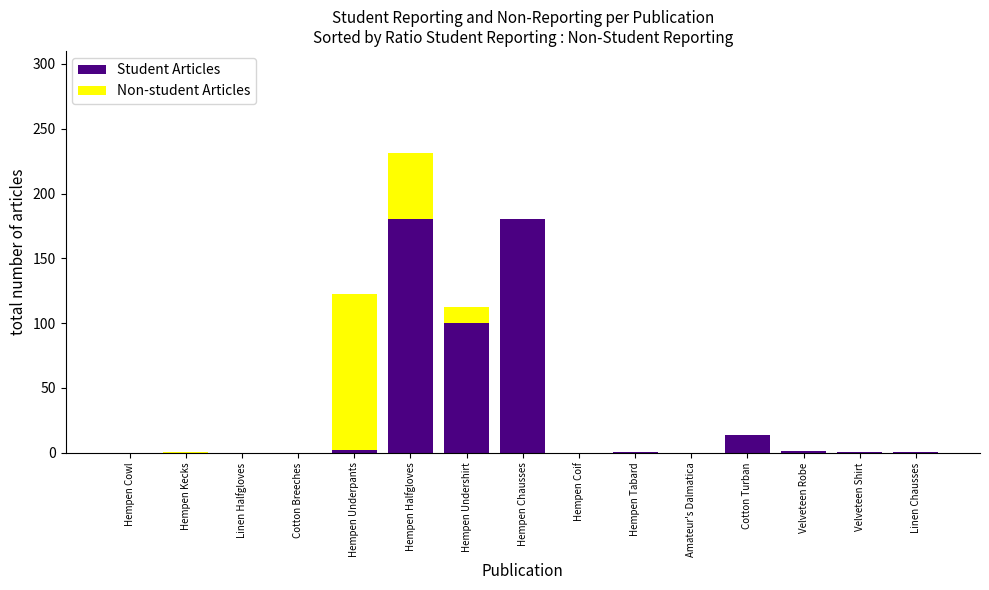

How many distinct data groups are displayed?

2